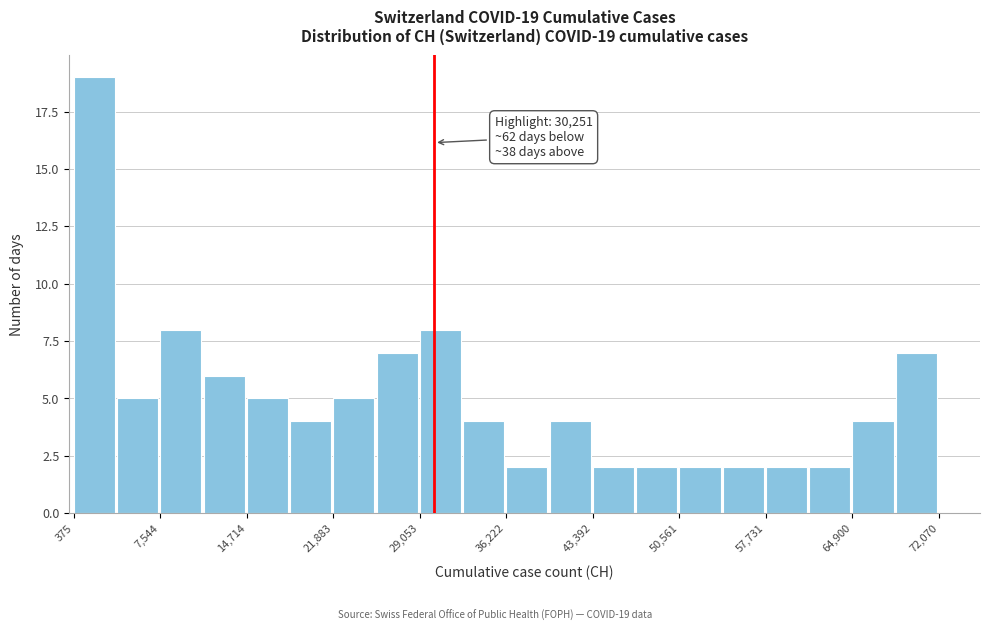

Around what value on the x-axis is the tallest bar? Give the approximate position of its centre, as read against the axis.

2000